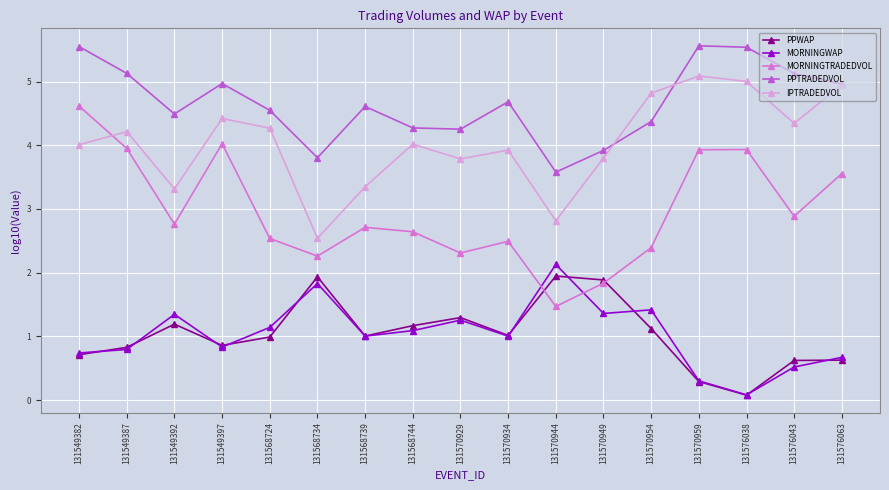

Read the PPWAP value at 131568724.

1.0